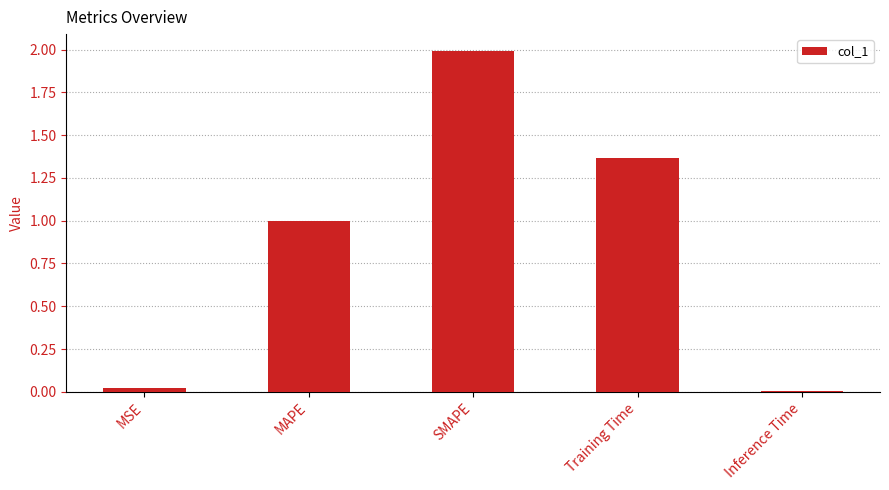

Is it true that the value at SMAPE is 0.6?

False